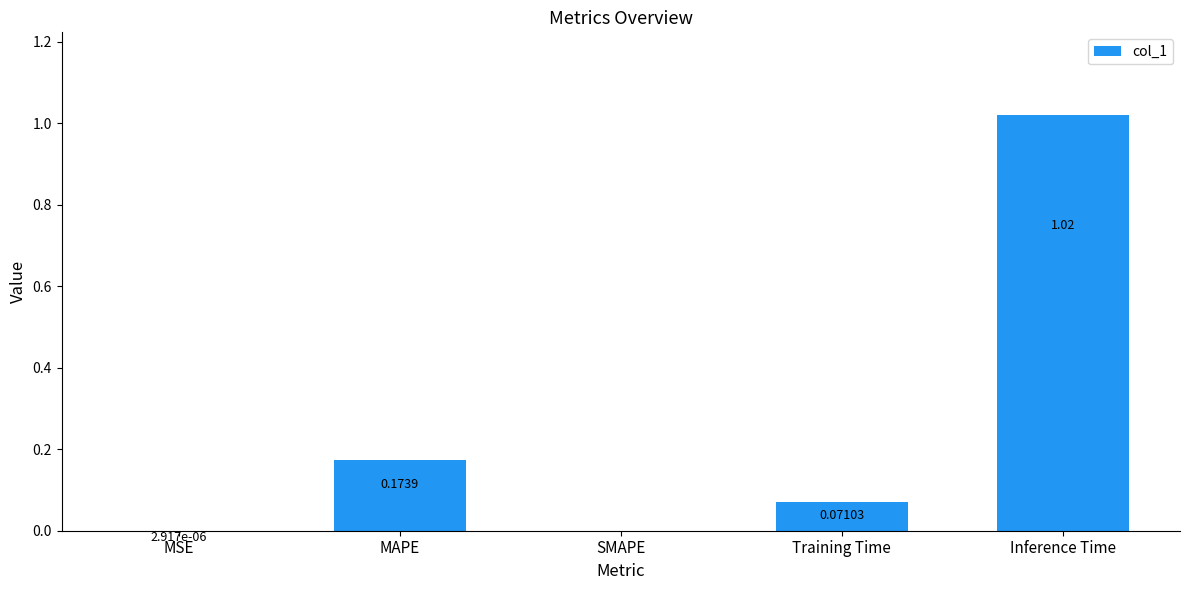

Which label corresponds to the largest value in the chart?

Inference Time